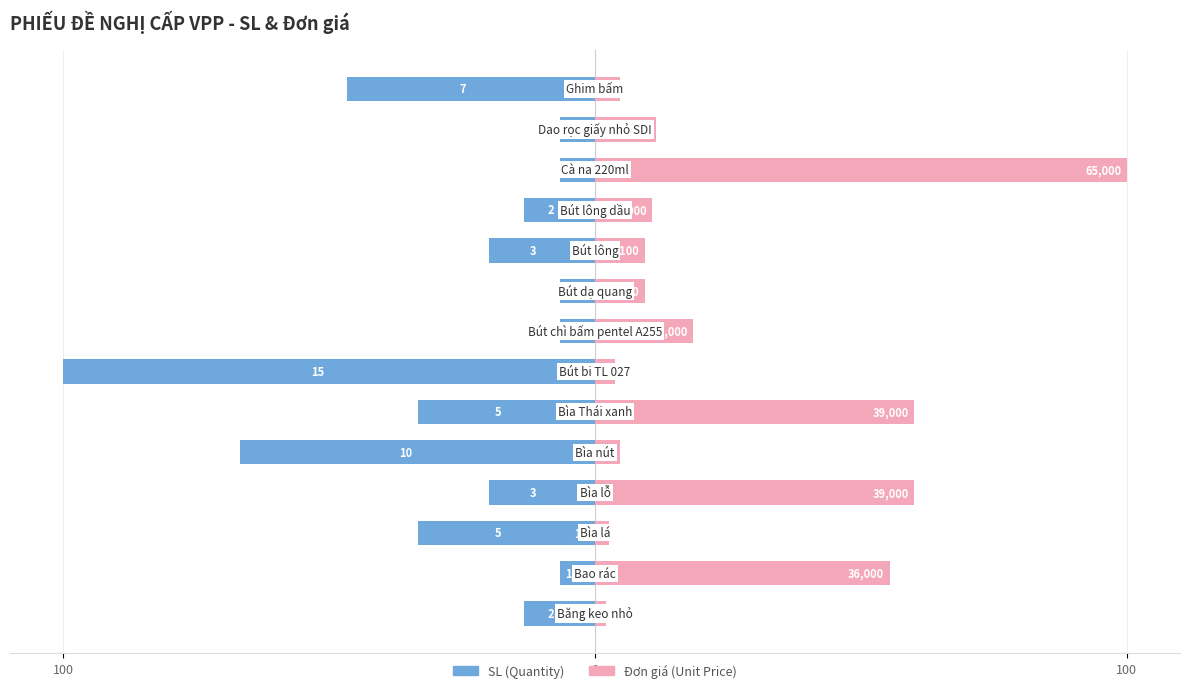

Is the value of SL (Quantity) at 8 greater than the value of Đơn giá (Unit Price) at 100?

No